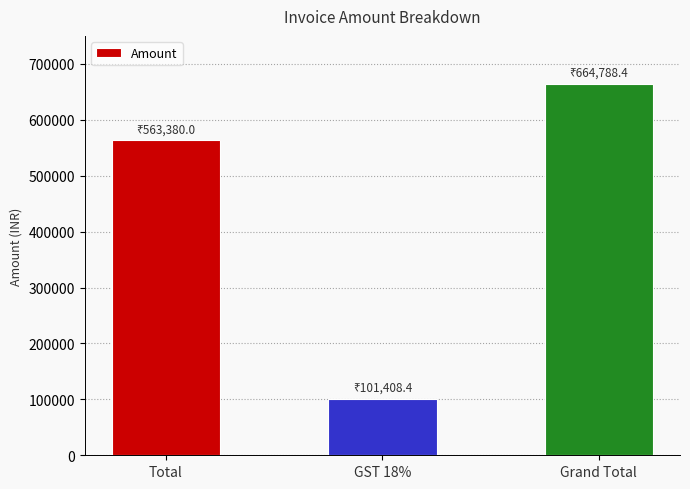

What is the approximate value at Grand Total?

664788.4